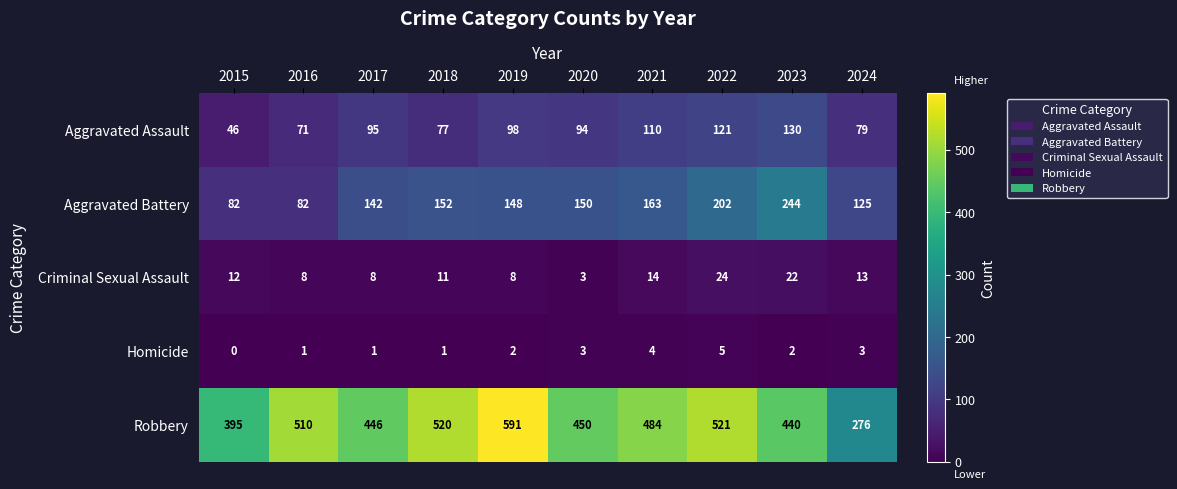

What is the difference between the highest and lowest values at 2024?

273